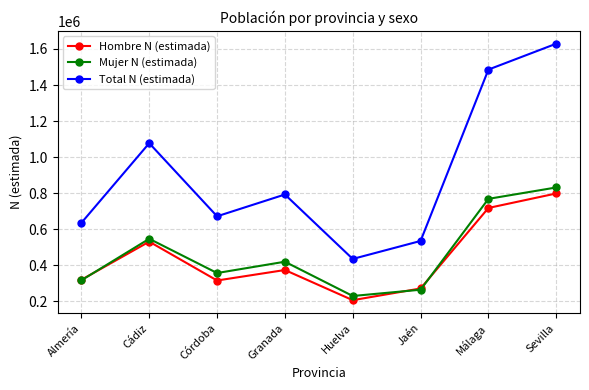

At Huelva, list the series in order from smallest to largest.

Hombre N (estimada), Mujer N (estimada), Total N (estimada)